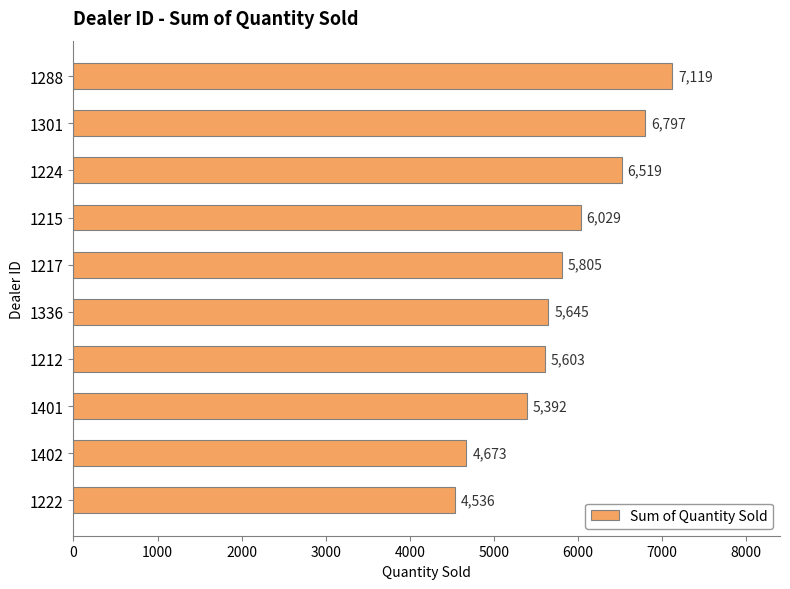

What is the difference between the second highest and second lowest values?

2124